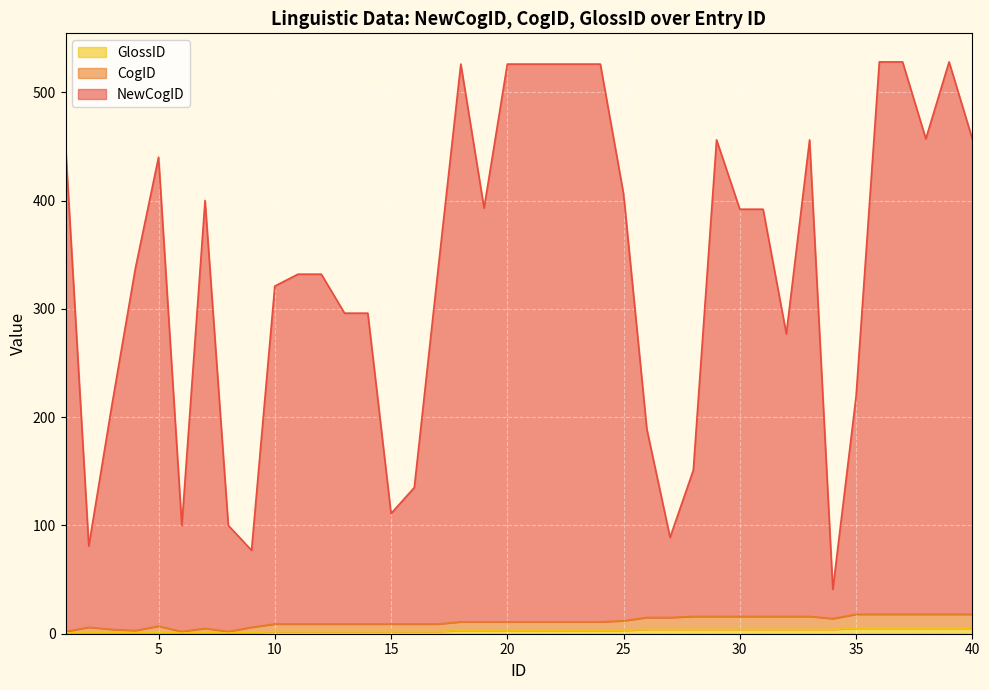

True or false: NewCogID and CogID intersect in this chart.

False